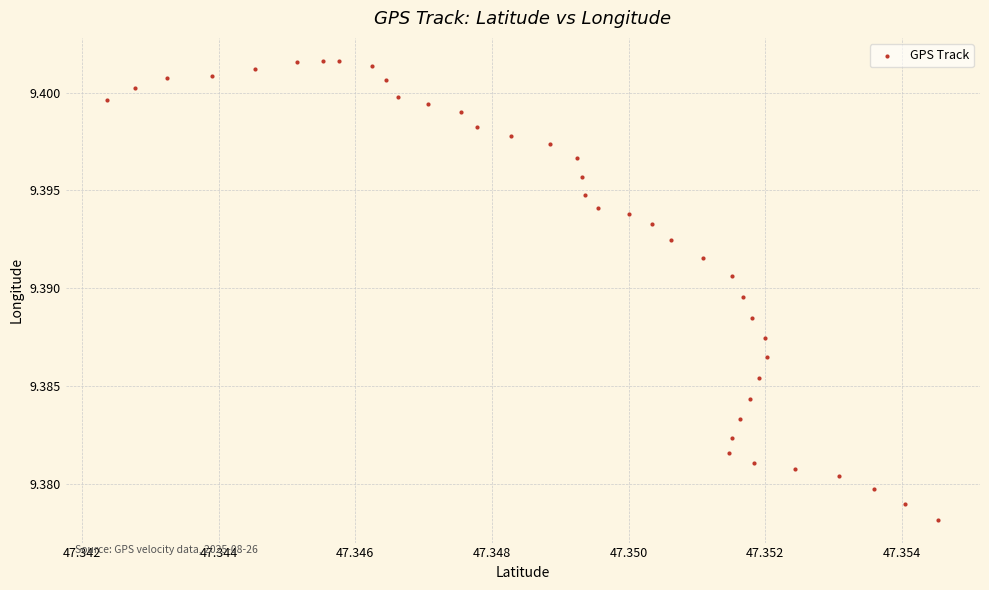

How many data points are displayed?

40